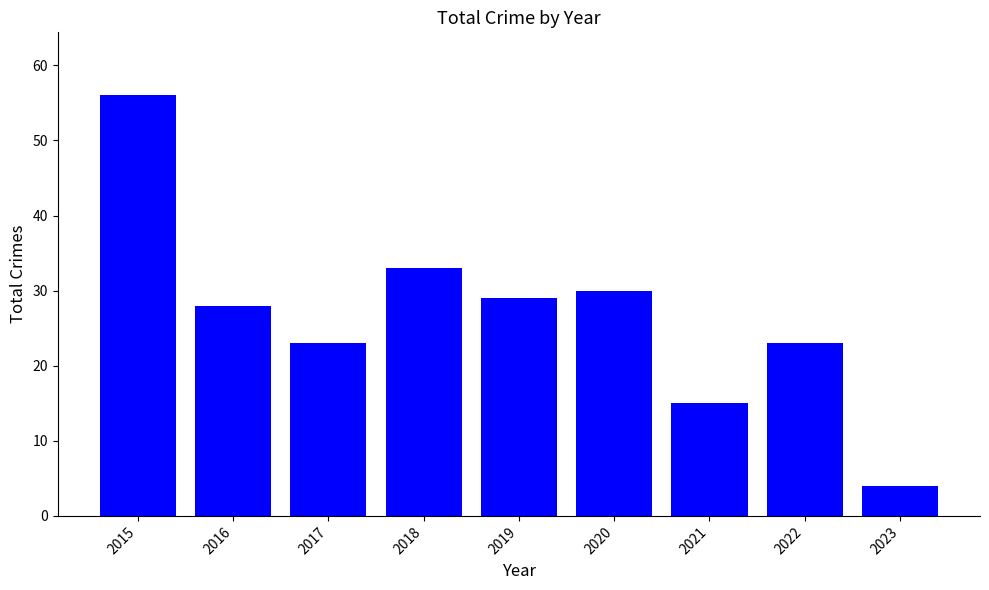

Between 2021 and 2019, which is larger?

2019